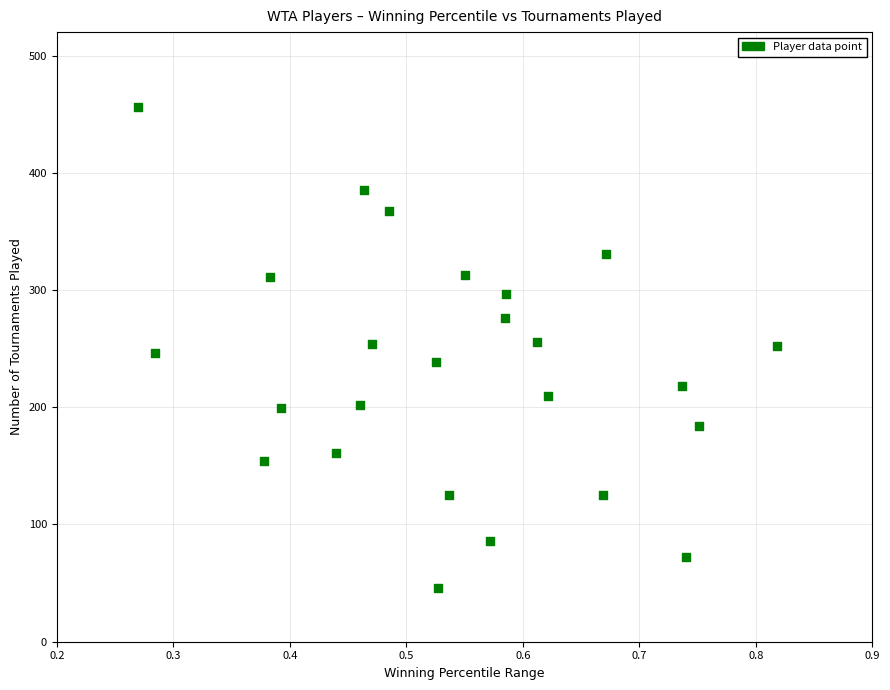

What is the range of Y values (max minus min)?

410